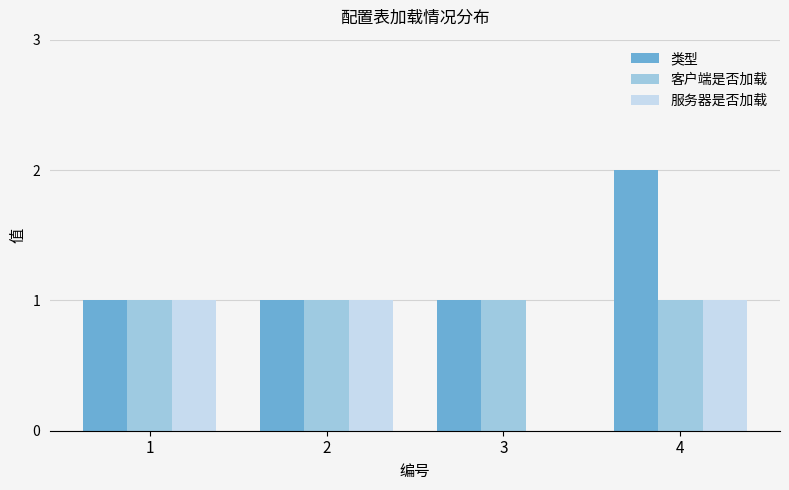

What is the total value across all series at 4?

4